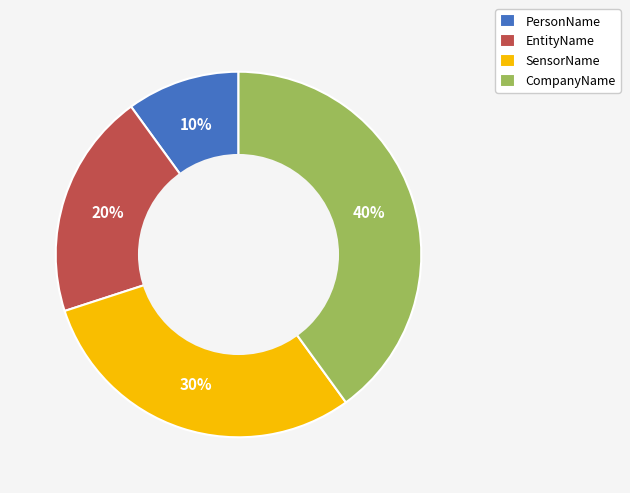

The CompanyName slice represents 33% of the pie. True or false?

False